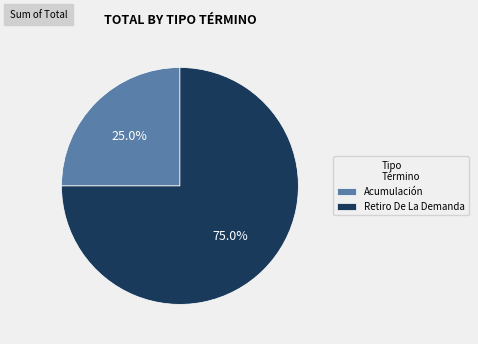

How many segments does this pie chart have?

2